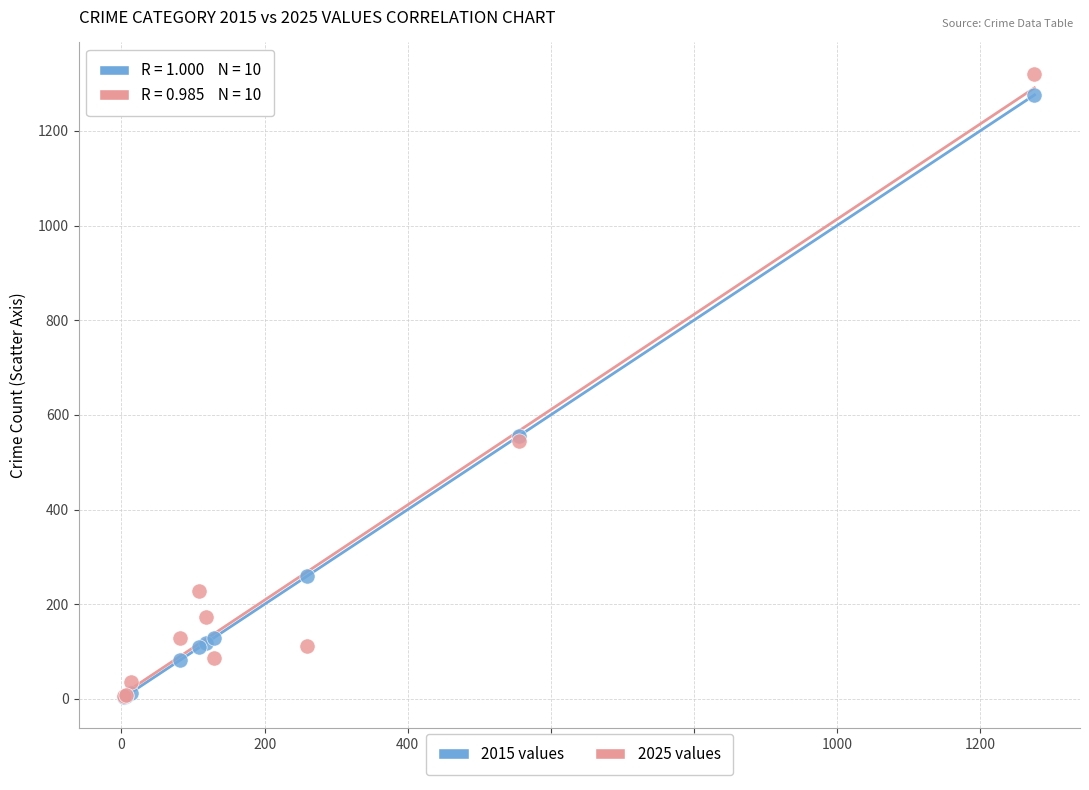

What are all the series names shown in the legend?

2015 values, 2025 values